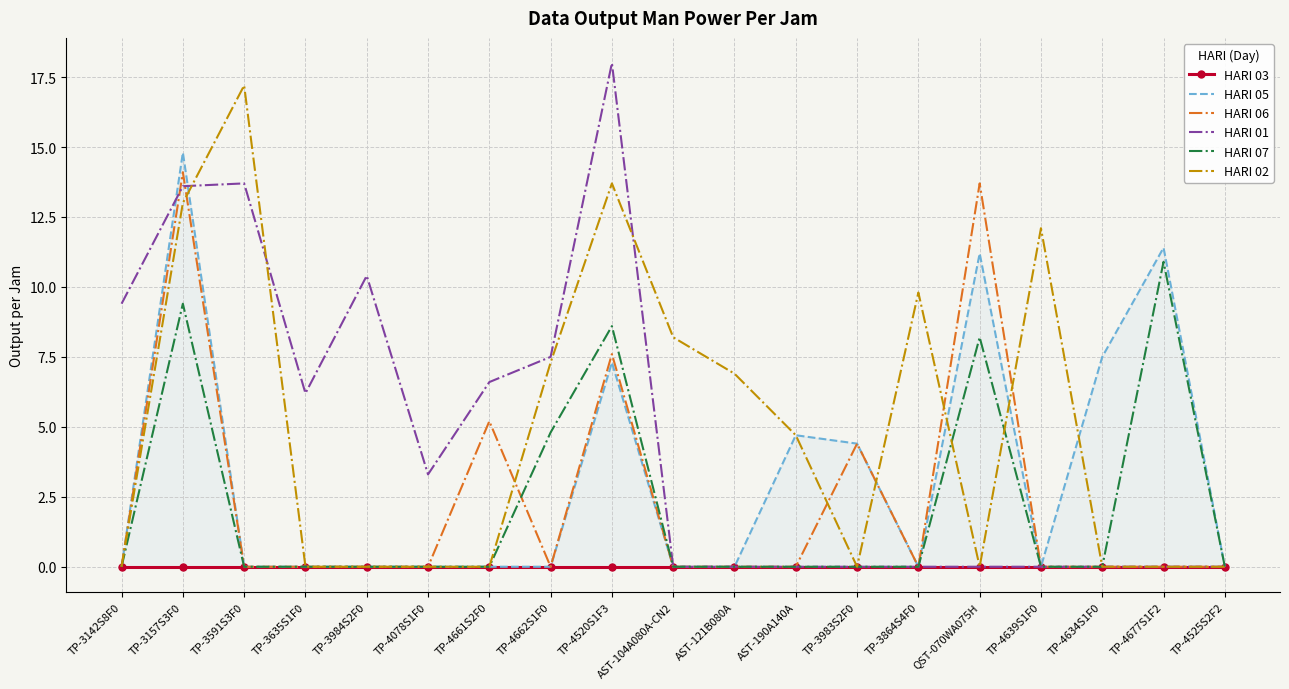

What are all the series names shown in the legend?

HARI 03, HARI 05, HARI 06, HARI 01, HARI 07, HARI 02